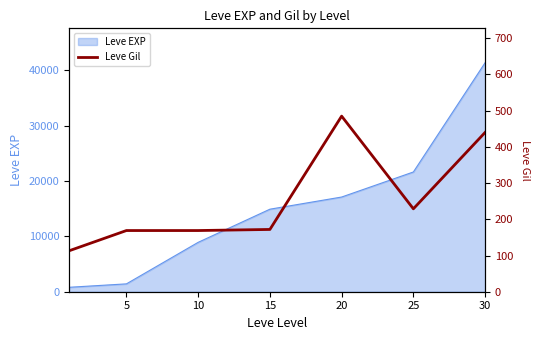

What is the highest value of the Leve EXP series?

41410